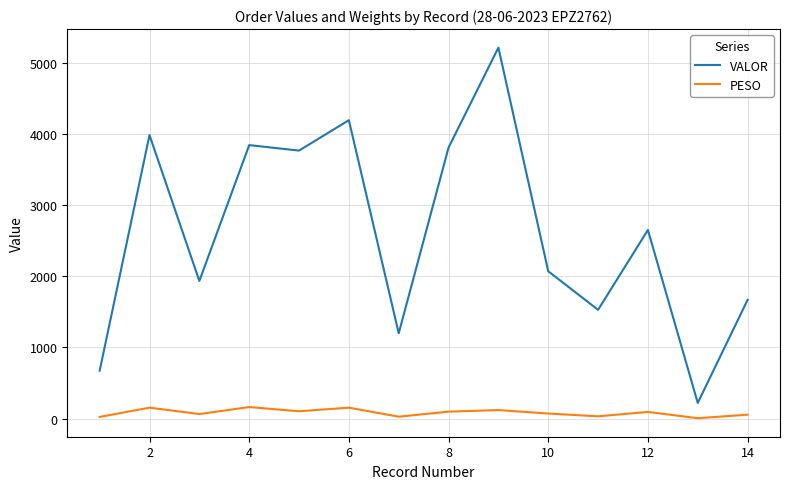

Which series has the largest total across all categories?

VALOR